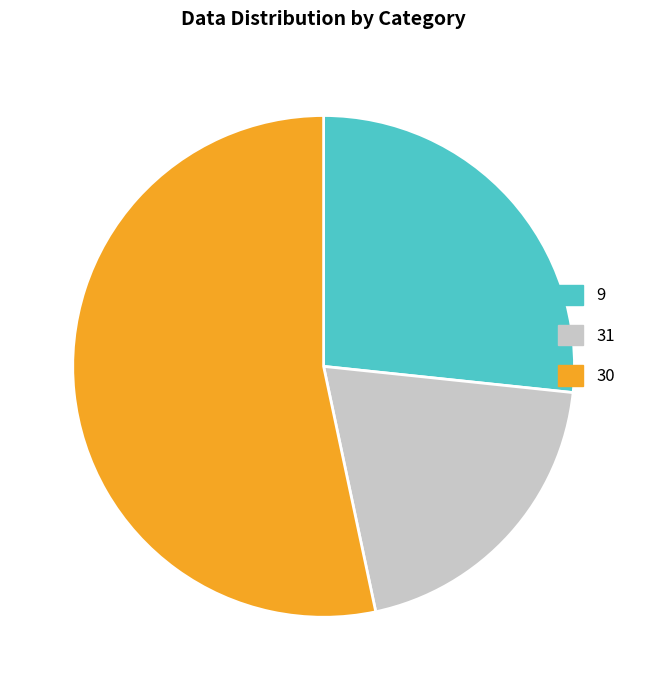

Rank the categories by value from highest to lowest.

30, 9, 31